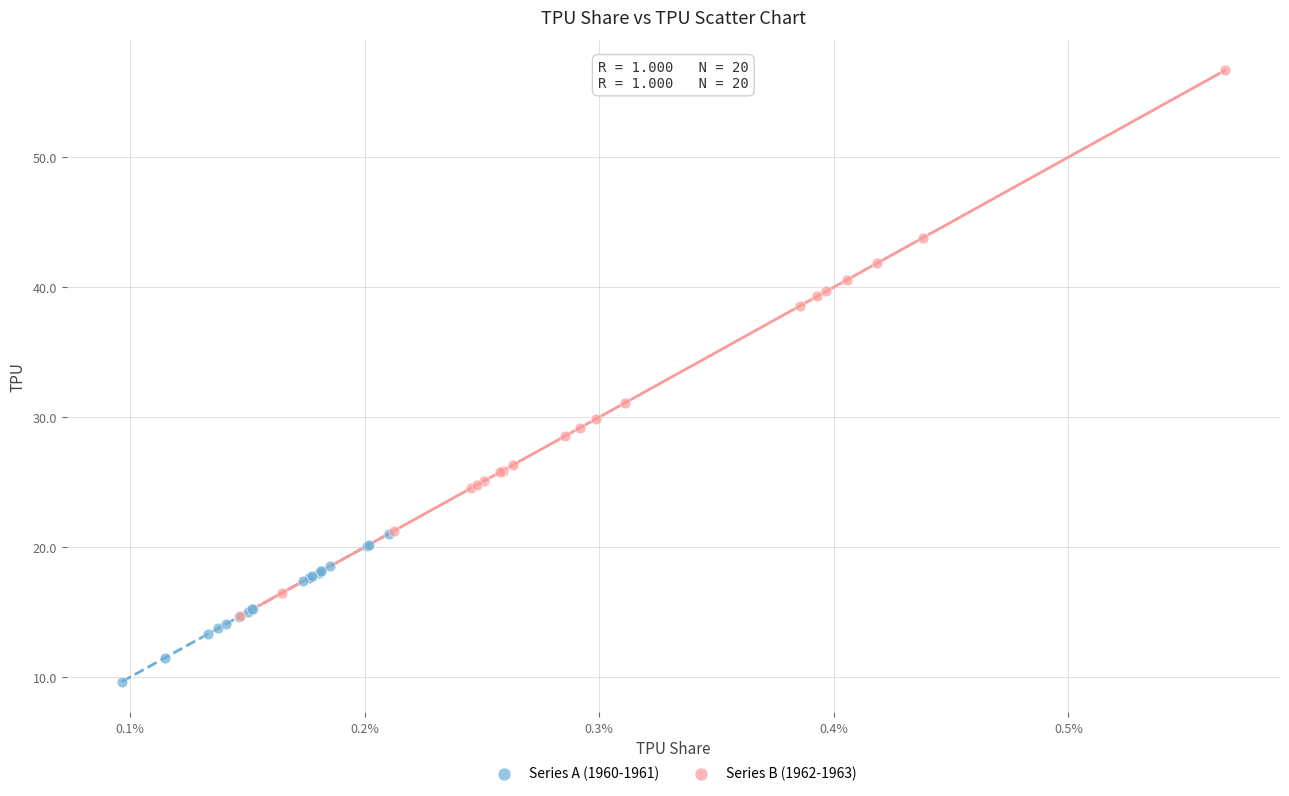

Which series reaches the maximum Y coordinate?

Series B (1962-1963)